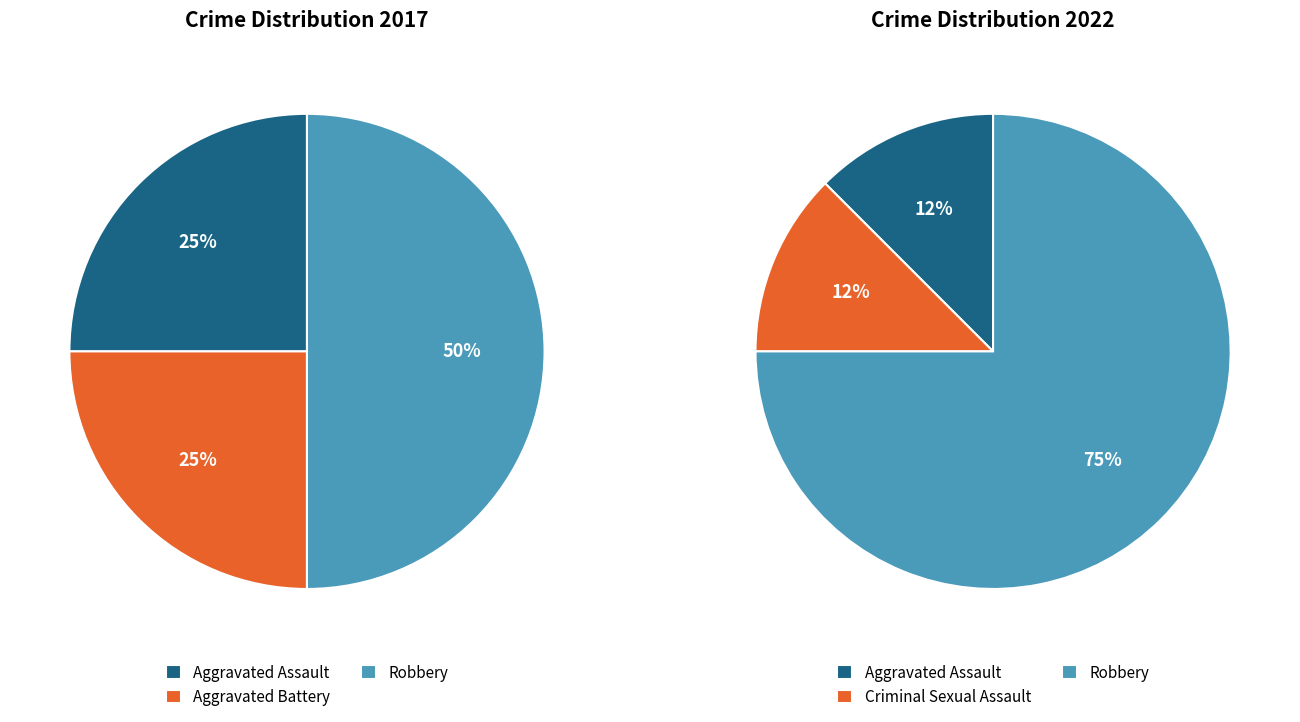

Does values_2017 account for over 50% of the chart?

No